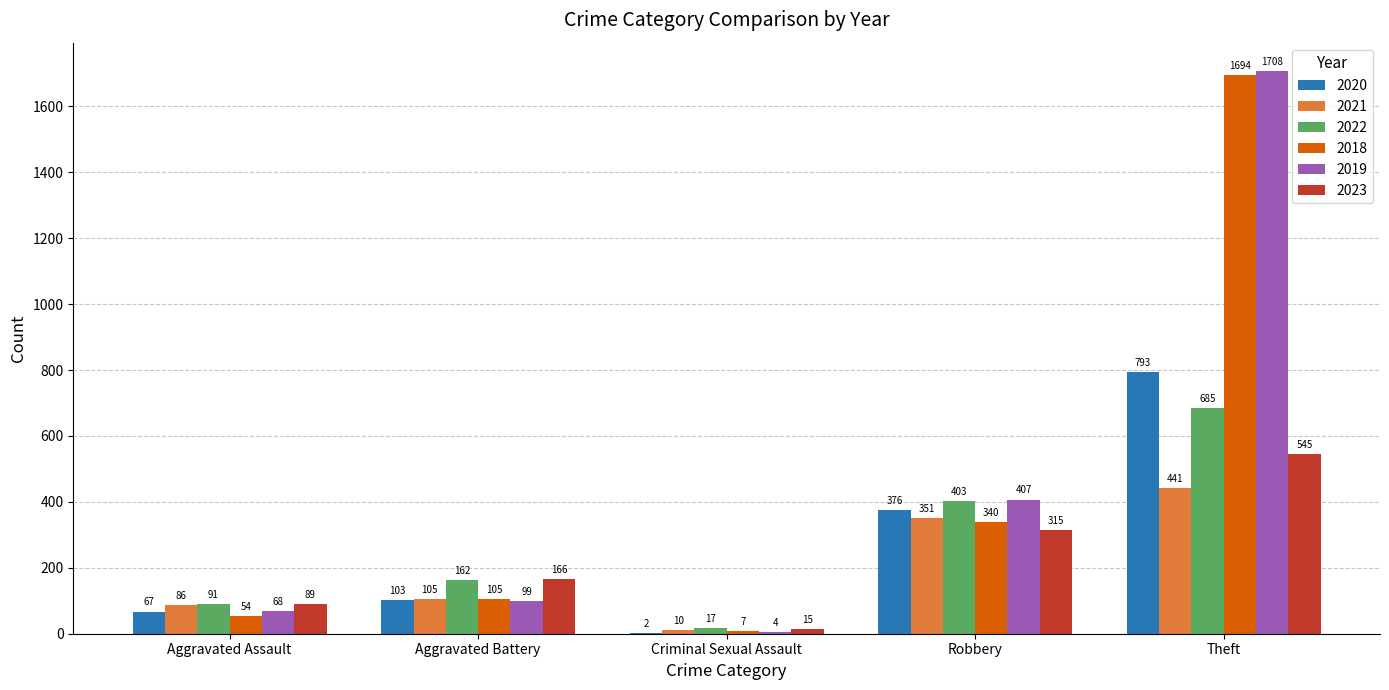

At which label does 2022 reach its peak?

Theft